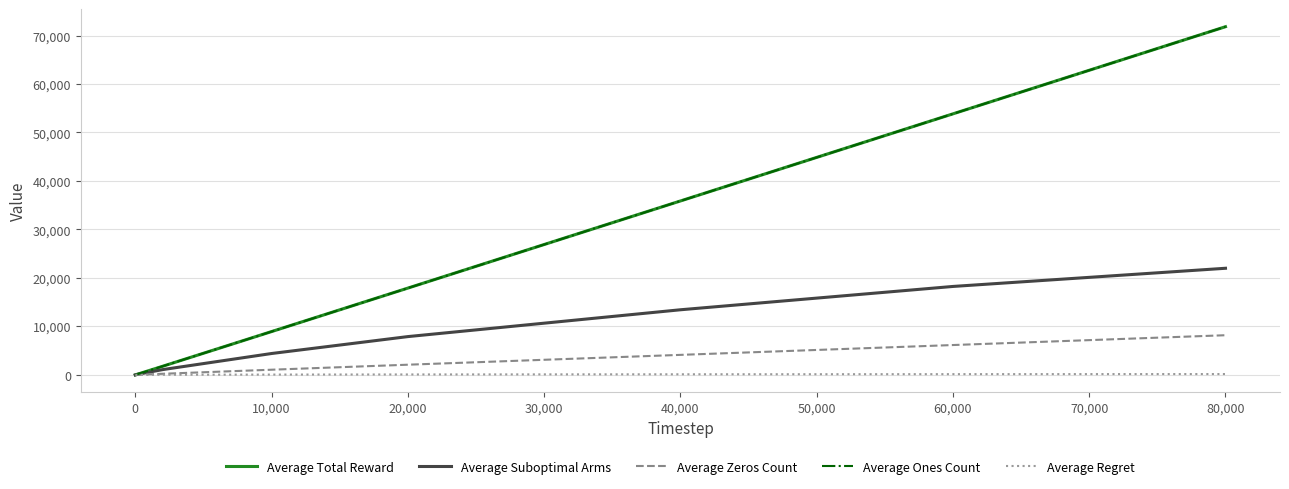

Reading left to right, list all the values displayed in this chart.

Average Total Reward: 1.7	2.6	87.1	175.0	1771.4	8933.0	17899.7	35870.9	53842.4	71817.8
Average Suboptimal Arms: 1.0	2.0	65.3	127.5	1085.9	4409.5	7897.8	13430.9	18242.7	21993.2
Average Zeros Count: 0.3	0.4	12.9	25.0	228.6	1067.0	2100.3	4129.1	6157.6	8182.2
Average Ones Count: 1.7	2.6	87.1	175.0	1771.4	8933.0	17899.7	35870.9	53842.4	71817.8
Average Regret: 0.1	0.1	3.2	5.8	29.6	65.7	90.2	124.9	152.3	173.3